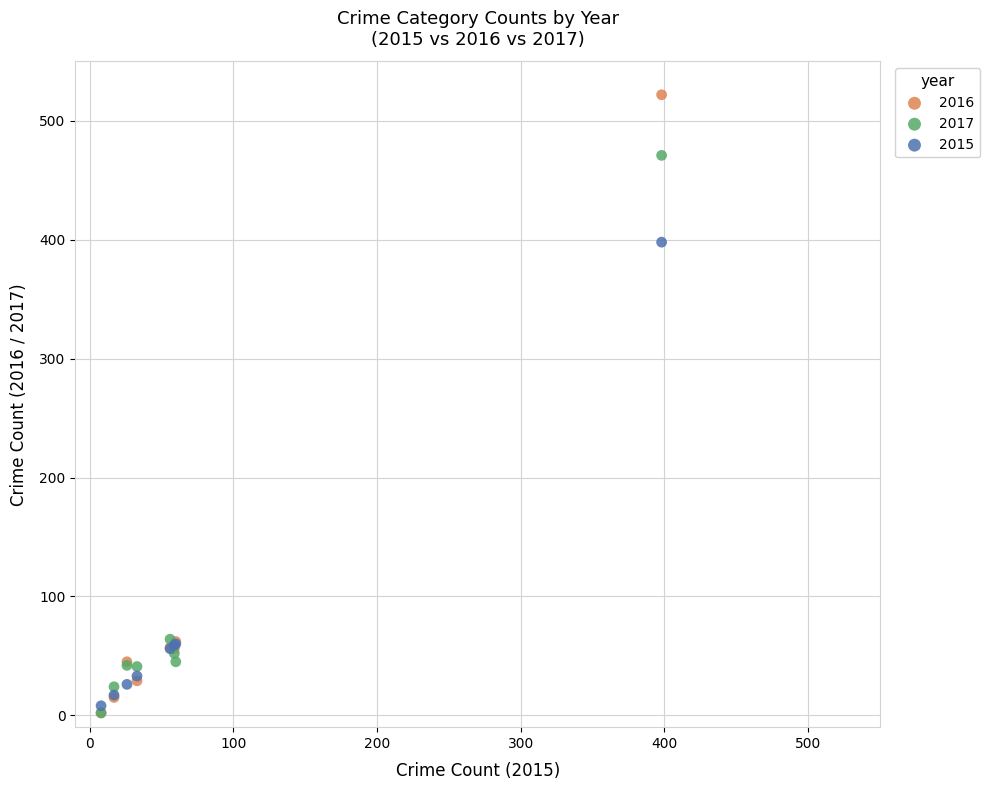

What are all the series names shown in the legend?

2016, 2017, 2015